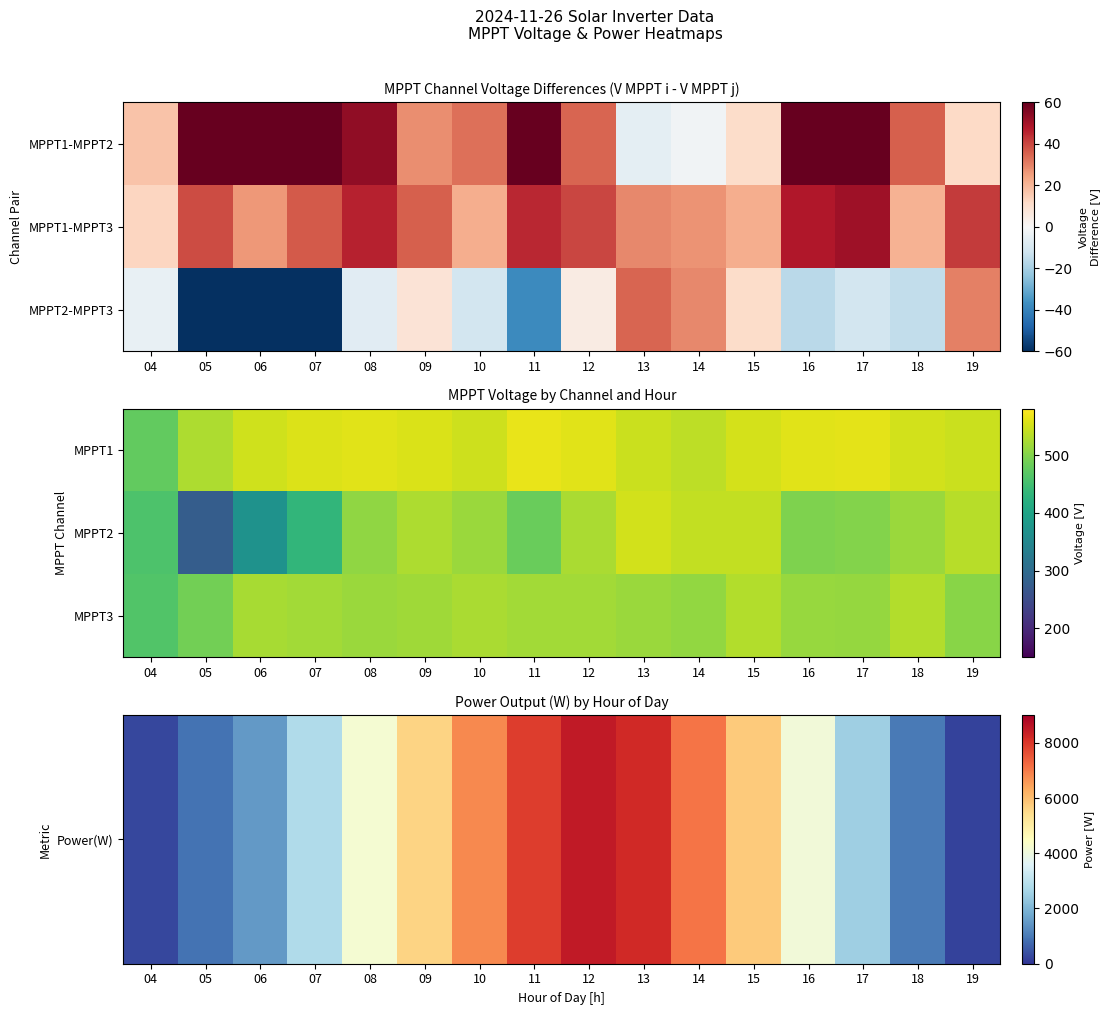

What is the difference between the highest and lowest values at 11?

7418.0